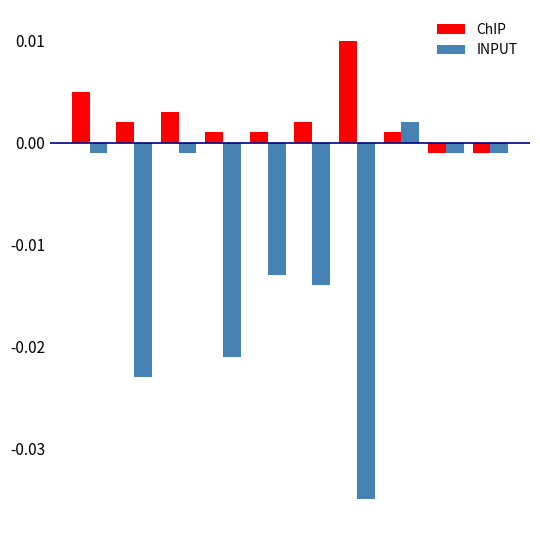

Rank the series by their average value, from highest to lowest.

ChIP, INPUT